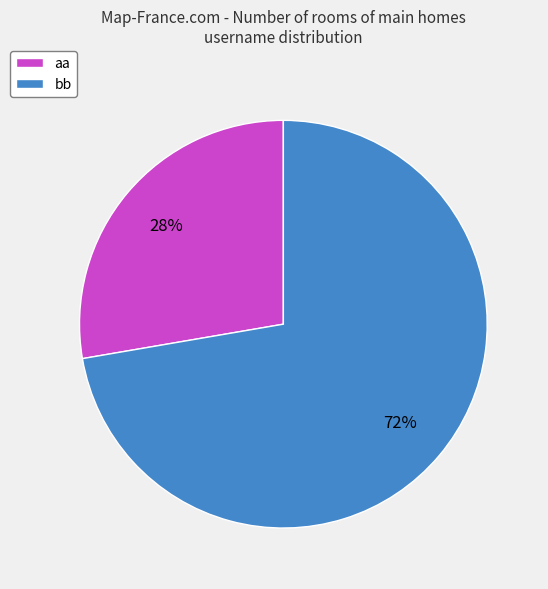

Rank the categories by value from lowest to highest.

aa, bb